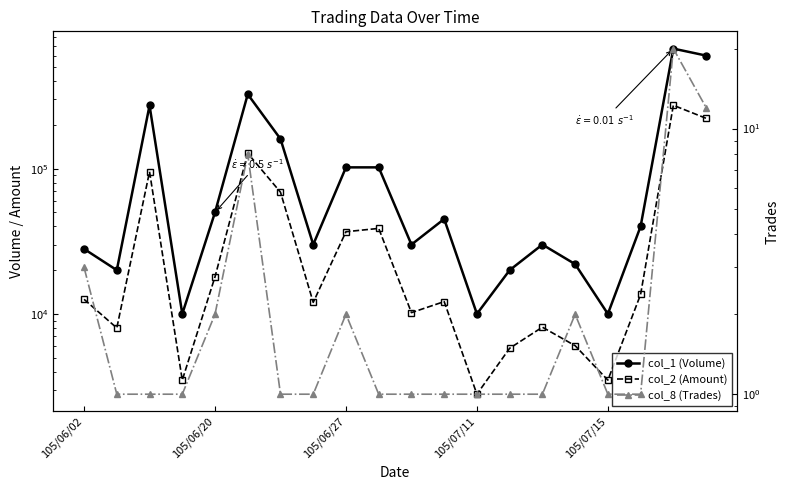

What is the difference between the col_2 (Amount) values at 8 and 10?

26580